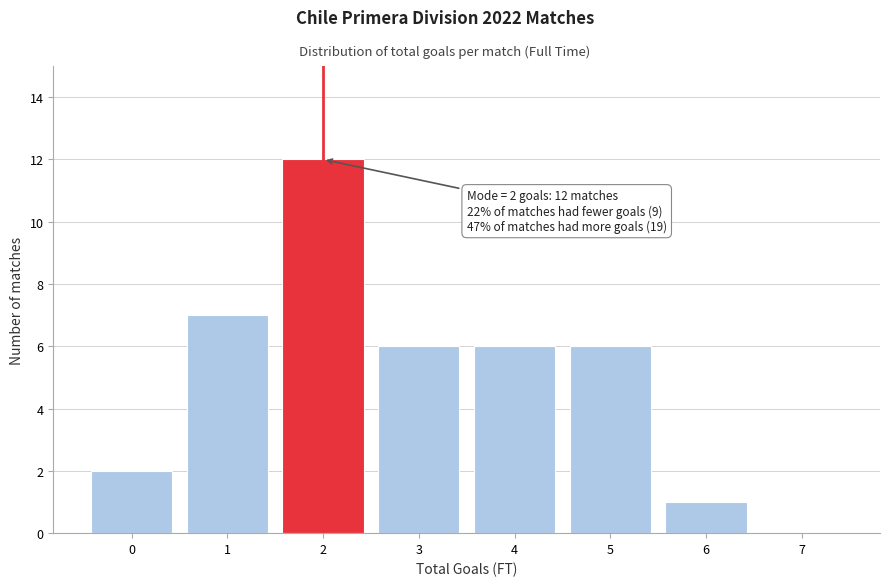

Which range on the x-axis has the tallest bar?

1.5 to 2.5